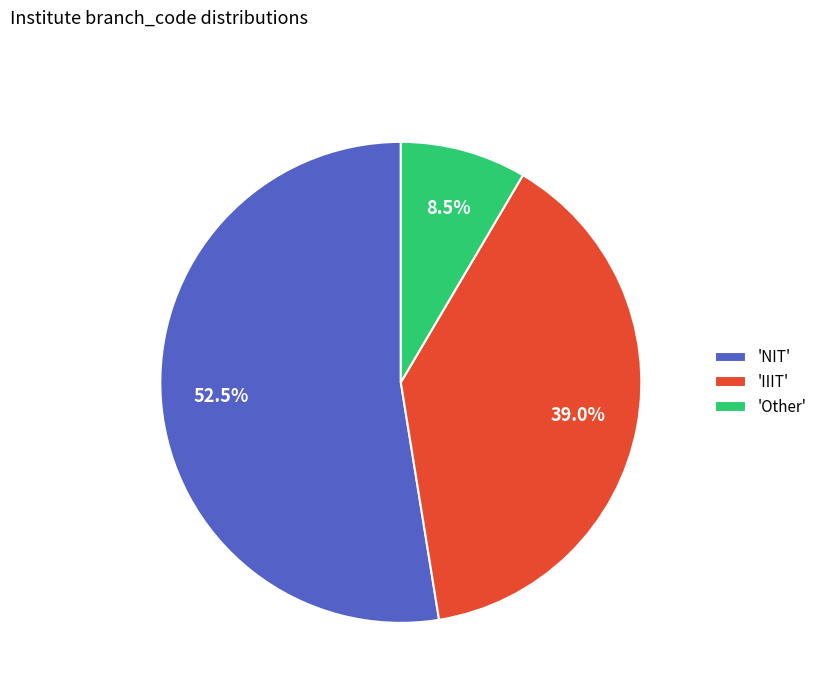

Does any single category account for the majority?

Yes